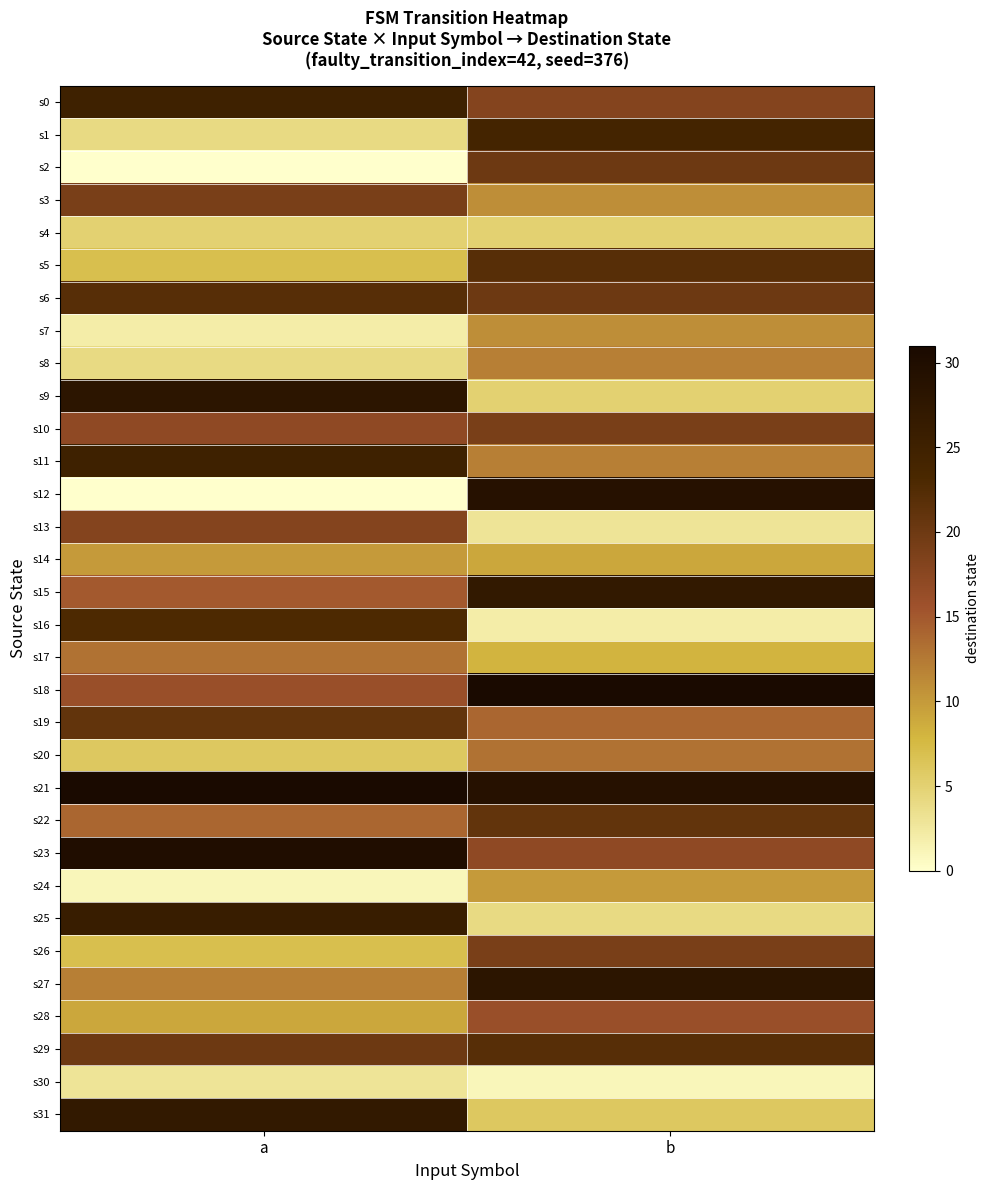

Which series changed the most between a and b?

s12